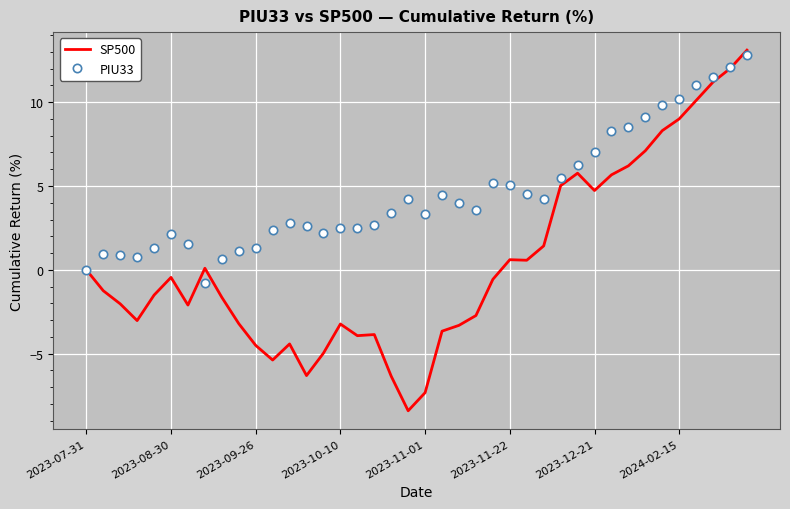

Which series ends up on top after the final intersection of PIU33 and SP500?

SP500